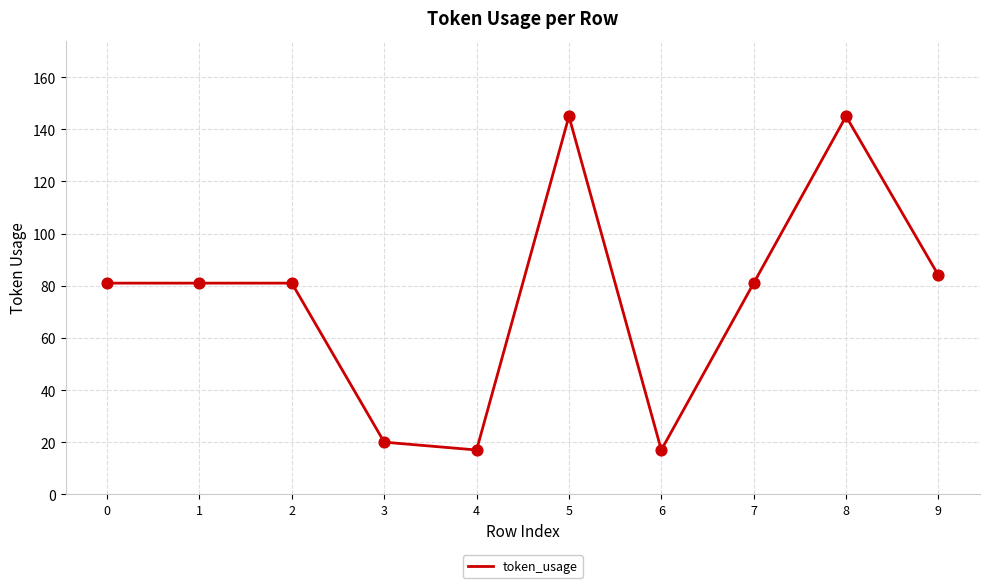

Between 7 and 8, which is larger?

8